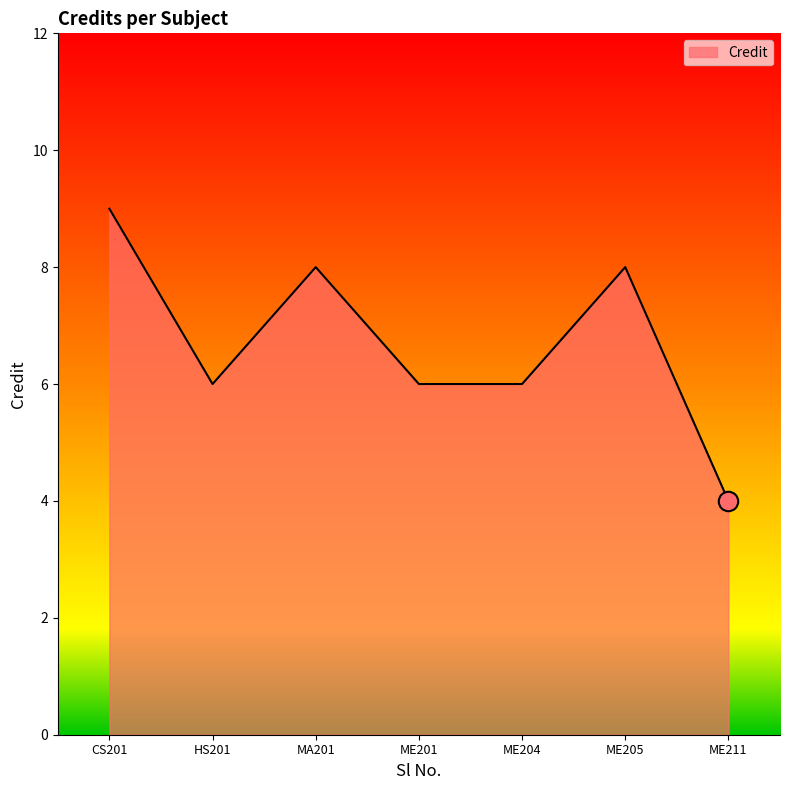

What is the change in value from CS201 to HS201?

-3